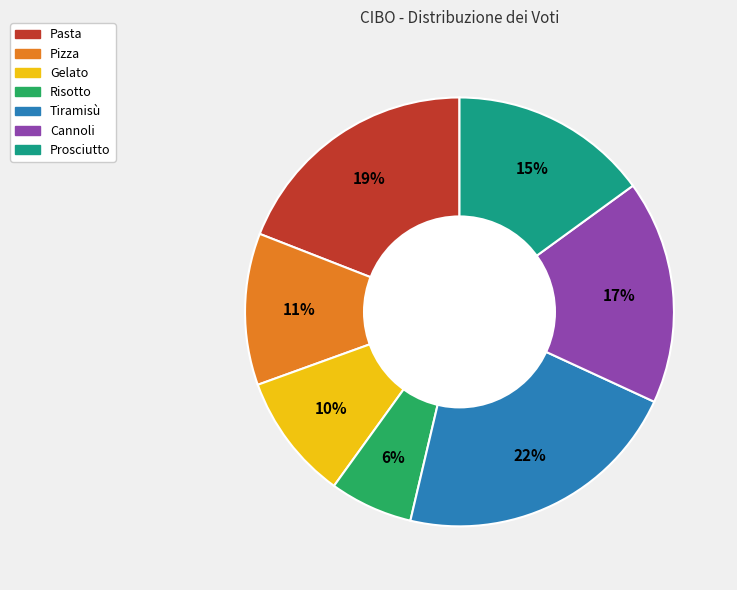

The Pasta slice represents 6% of the pie. True or false?

False